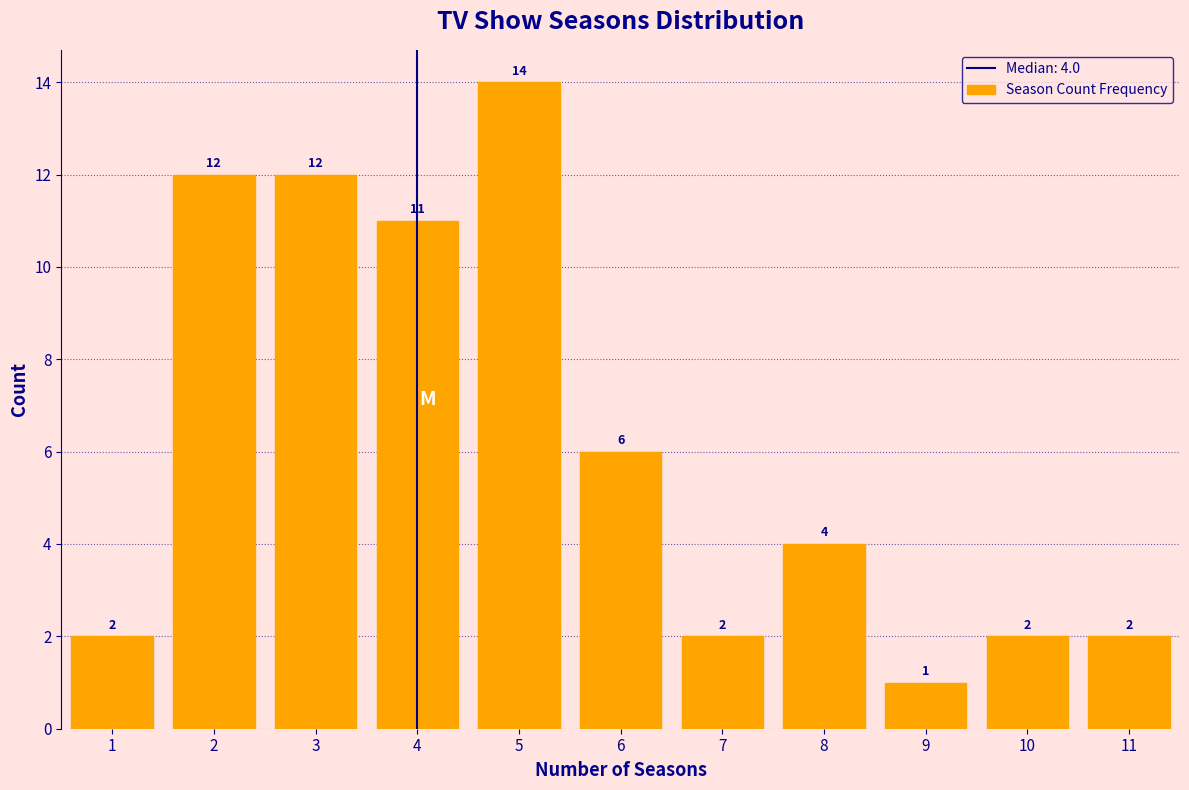

Over which range of the x-axis is the bar tallest?

4.5 to 5.5